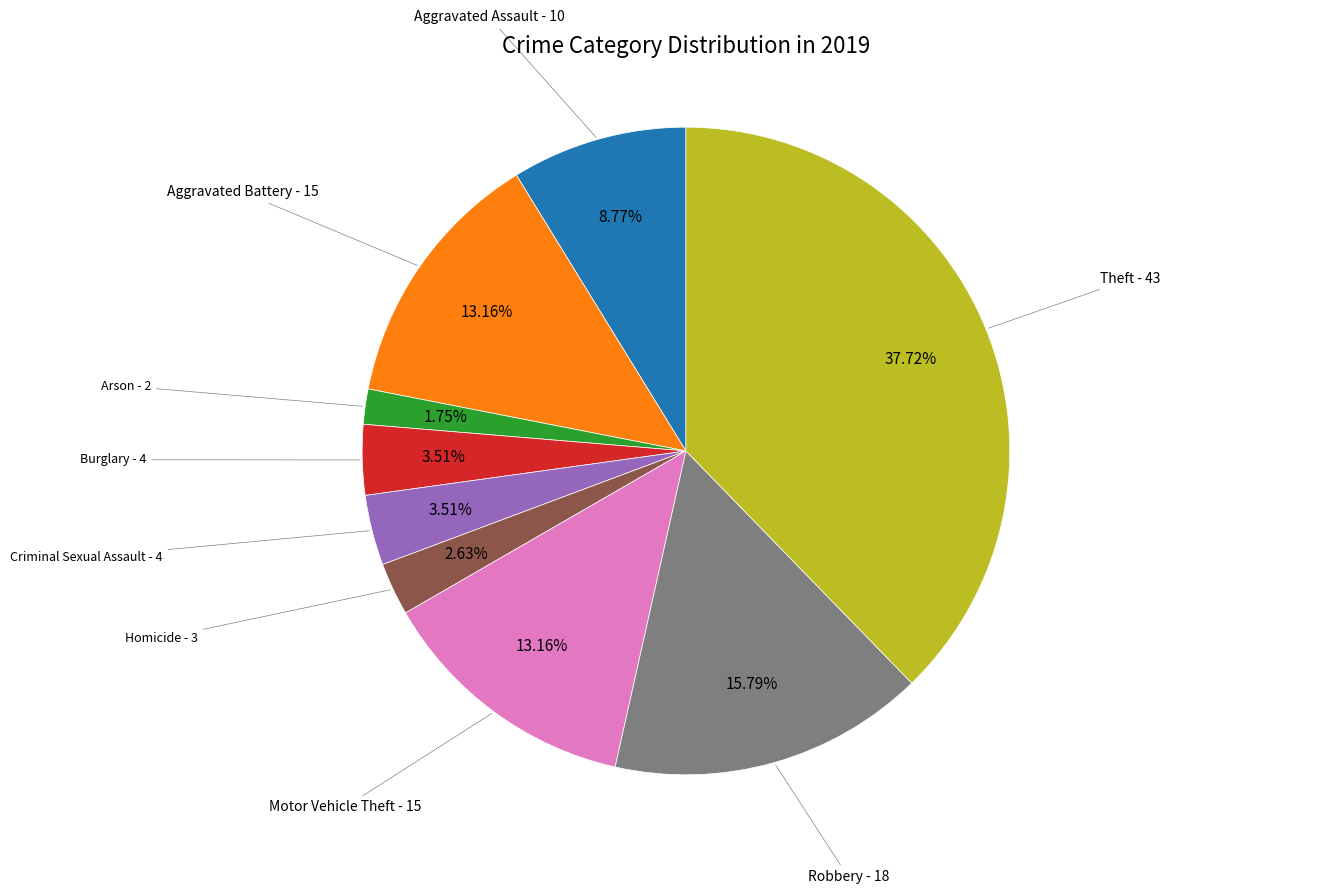

Does Theft represent more than half of the total?

No